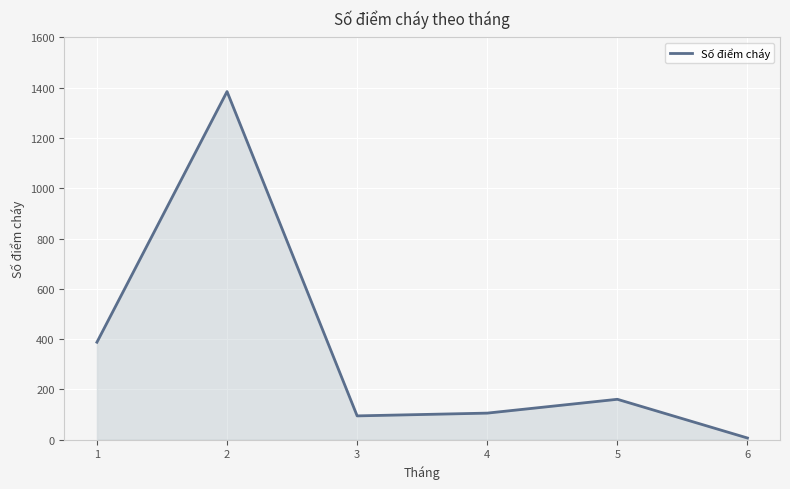

True or false: the data shows 1385 at 2.

True